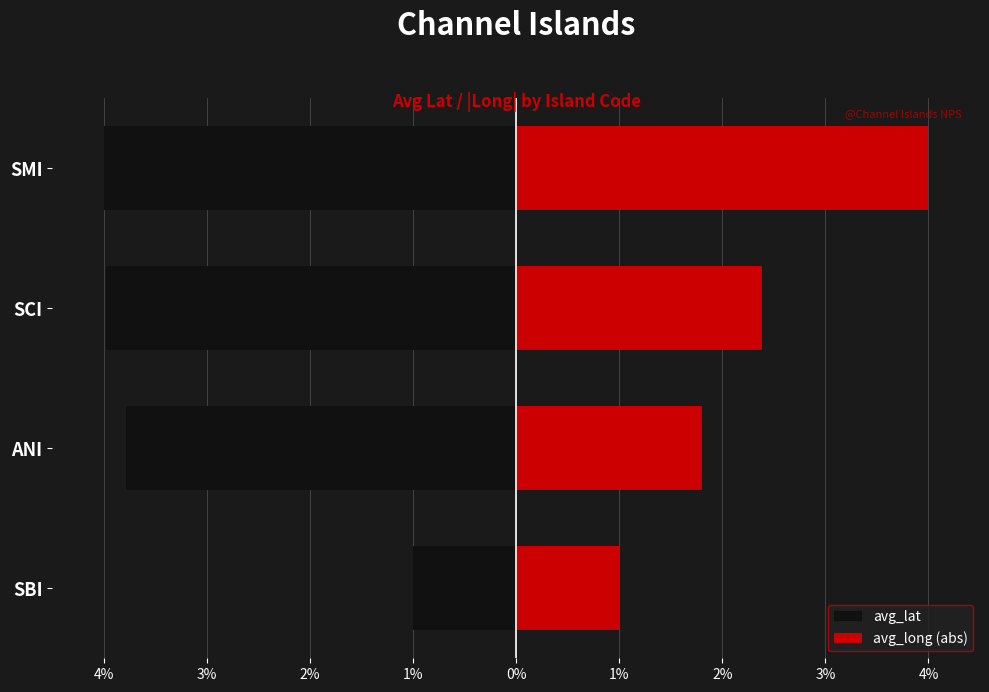

What is the approximate value of avg_lat at SMI?

-4.0